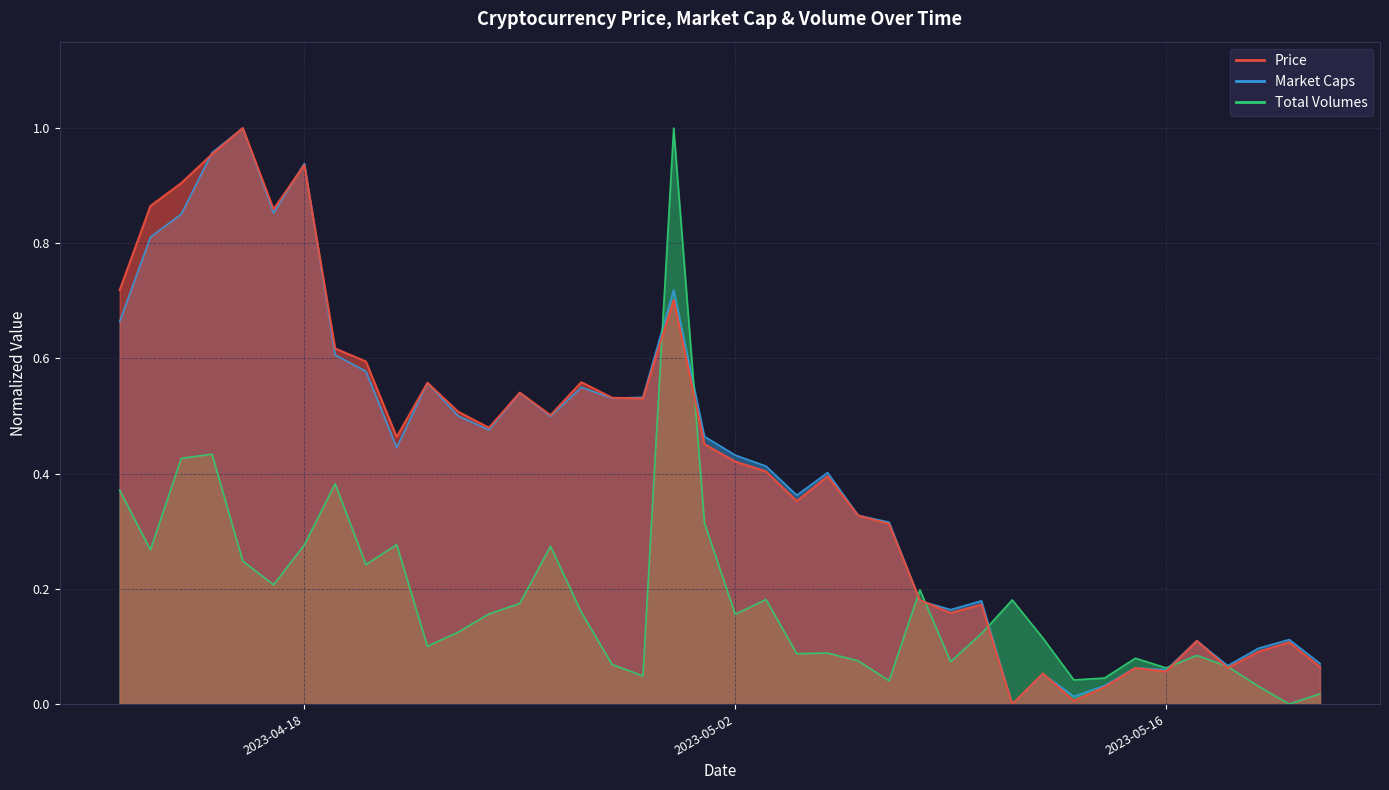

Which category has the highest value in the Total Volumes series?

2023-04-30